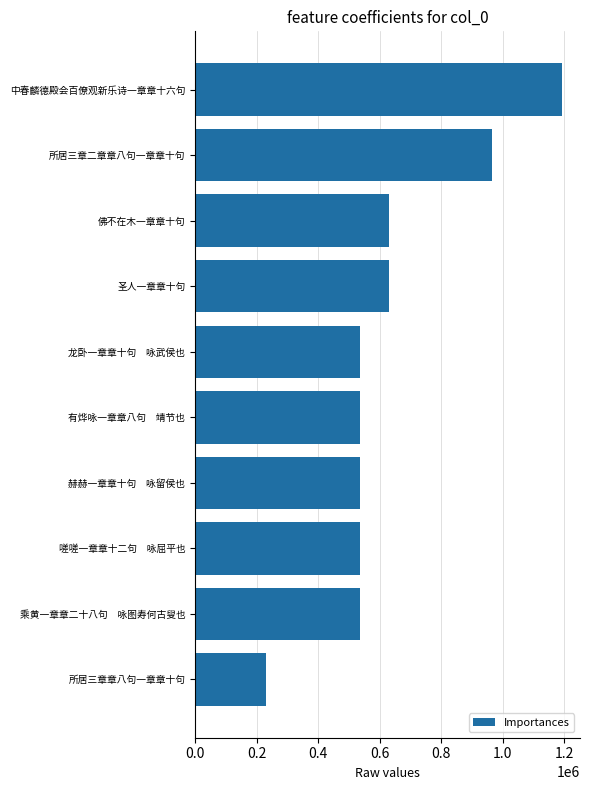

Read the value at 圣人一章章十句.

630236